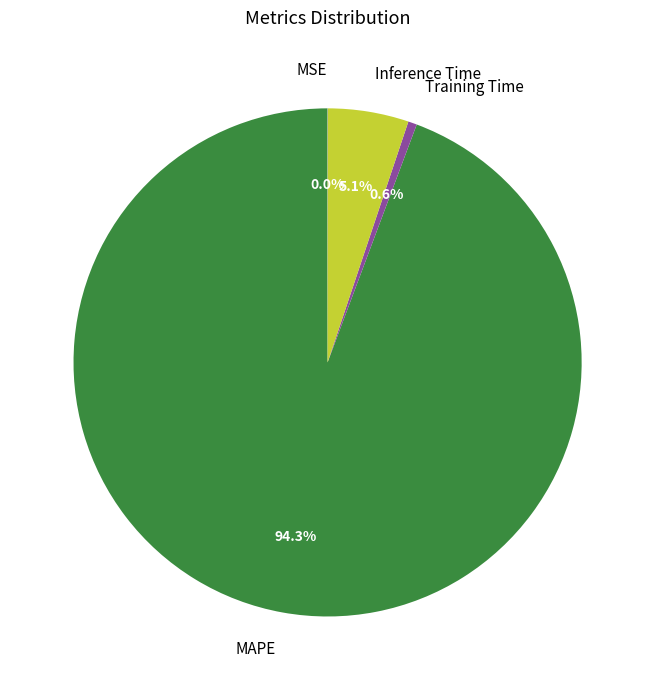

Between Inference Time and Training Time, which is larger?

Inference Time